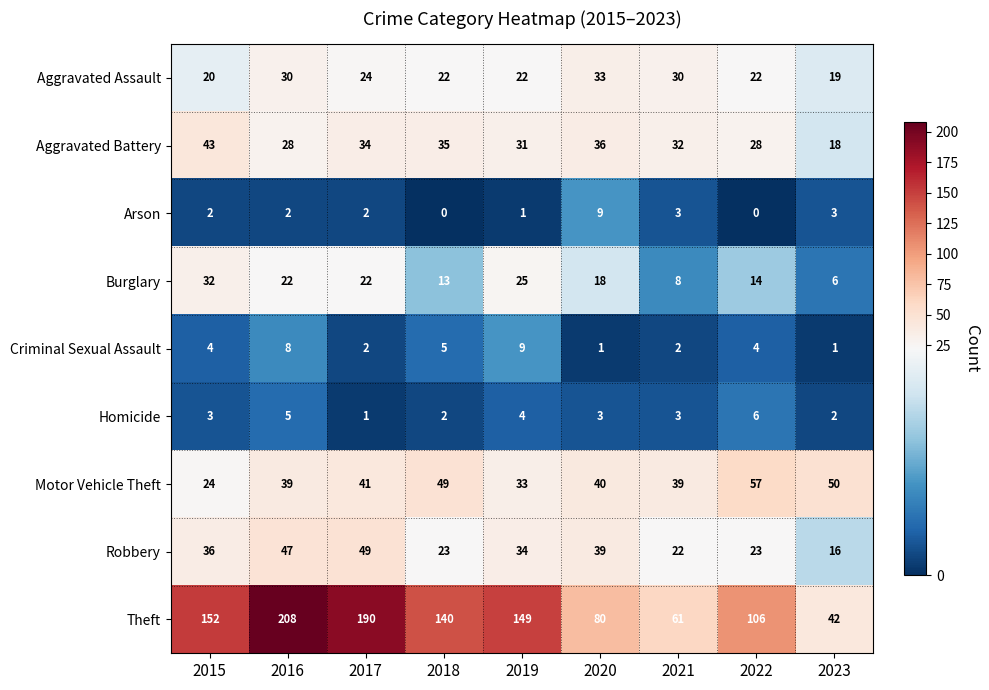

Which label corresponds to the largest value in the chart?

2016